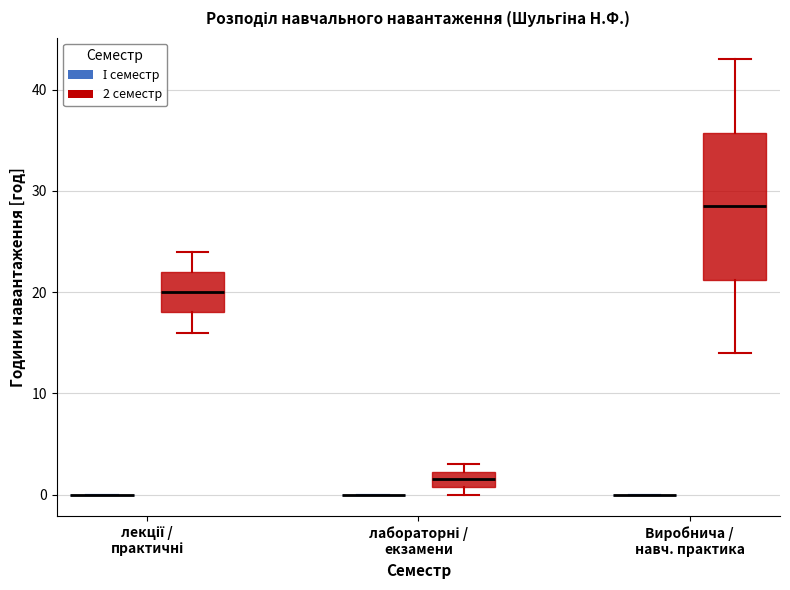

Reading left to right, read every box against the y-axis: the position of its median line, the range the box covers, and the ends of its whiskers. The values are not printed on the chart, so give them approximately, as read against the axis.

лекції / практичні (І семестр): box collapsed to a line at 0, whiskers 0 to 0
лекції / практичні (2 семестр): median 20, box 18 to 22, whiskers 16 to 24
лабораторні / екзамени (І семестр): box collapsed to a line at 0, whiskers 0 to 0
лабораторні / екзамени (2 семестр): median 2 (inside the box), box 1 to 2, whiskers 0 to 3
Виробнича / навч. практика (І семестр): box collapsed to a line at 0, whiskers 0 to 0
Виробнича / навч. практика (2 семестр): median 29, box 21 to 36, whiskers 14 to 43